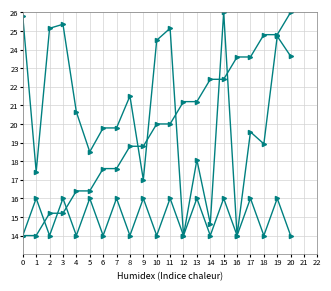

Reading right to left, transcribe all the data shown in this chart.

source_state: 20=26.0	19=24.8	18=24.8	17=23.6	16=23.6	15=22.4	14=22.4	13=21.2	12=21.2	11=20.0	10=20.0	9=18.8	8=18.8	7=17.6	6=17.6	5=16.4	4=16.4	3=15.2	2=15.2	1=14.0	0=14.0
destination_state: 20=23.6	19=24.7	18=18.9	17=19.6	16=14.0	15=26.0	14=14.6	13=18.1	12=14.0	11=25.1	10=24.5	9=17.0	8=21.5	7=19.8	6=19.8	5=18.5	4=20.6	3=25.4	2=25.1	1=17.4	0=25.8
input_index: 20=14.0	19=16.0	18=14.0	17=16.0	16=14.0	15=16.0	14=14.0	13=16.0	12=14.0	11=16.0	10=14.0	9=16.0	8=14.0	7=16.0	6=14.0	5=16.0	4=14.0	3=16.0	2=14.0	1=16.0	0=14.0